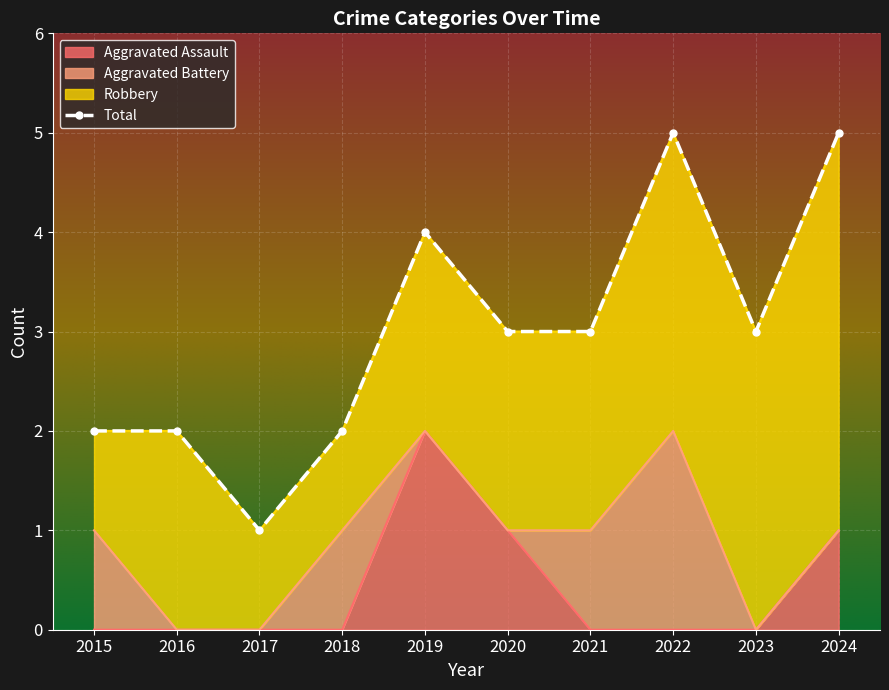

Which series changed the most between 2021 and 2024?

Total